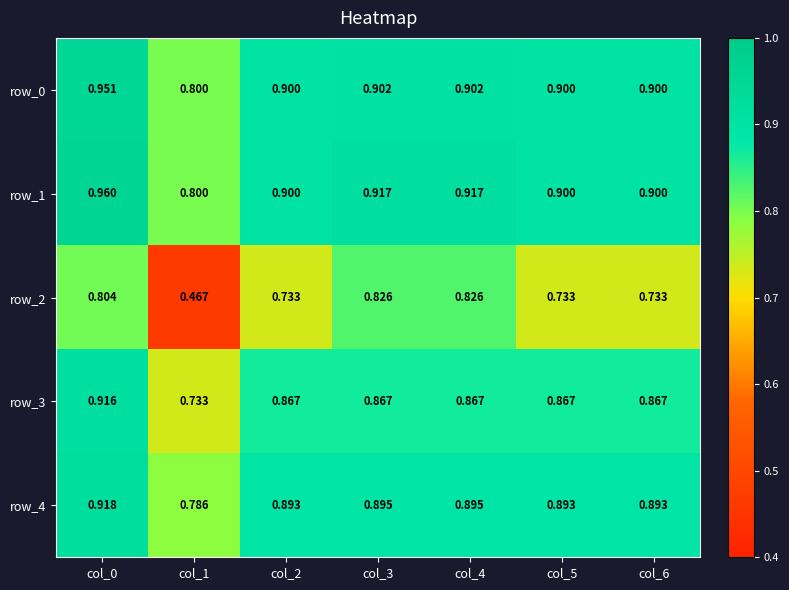

At which label does row_2 reach its minimum?

col_1